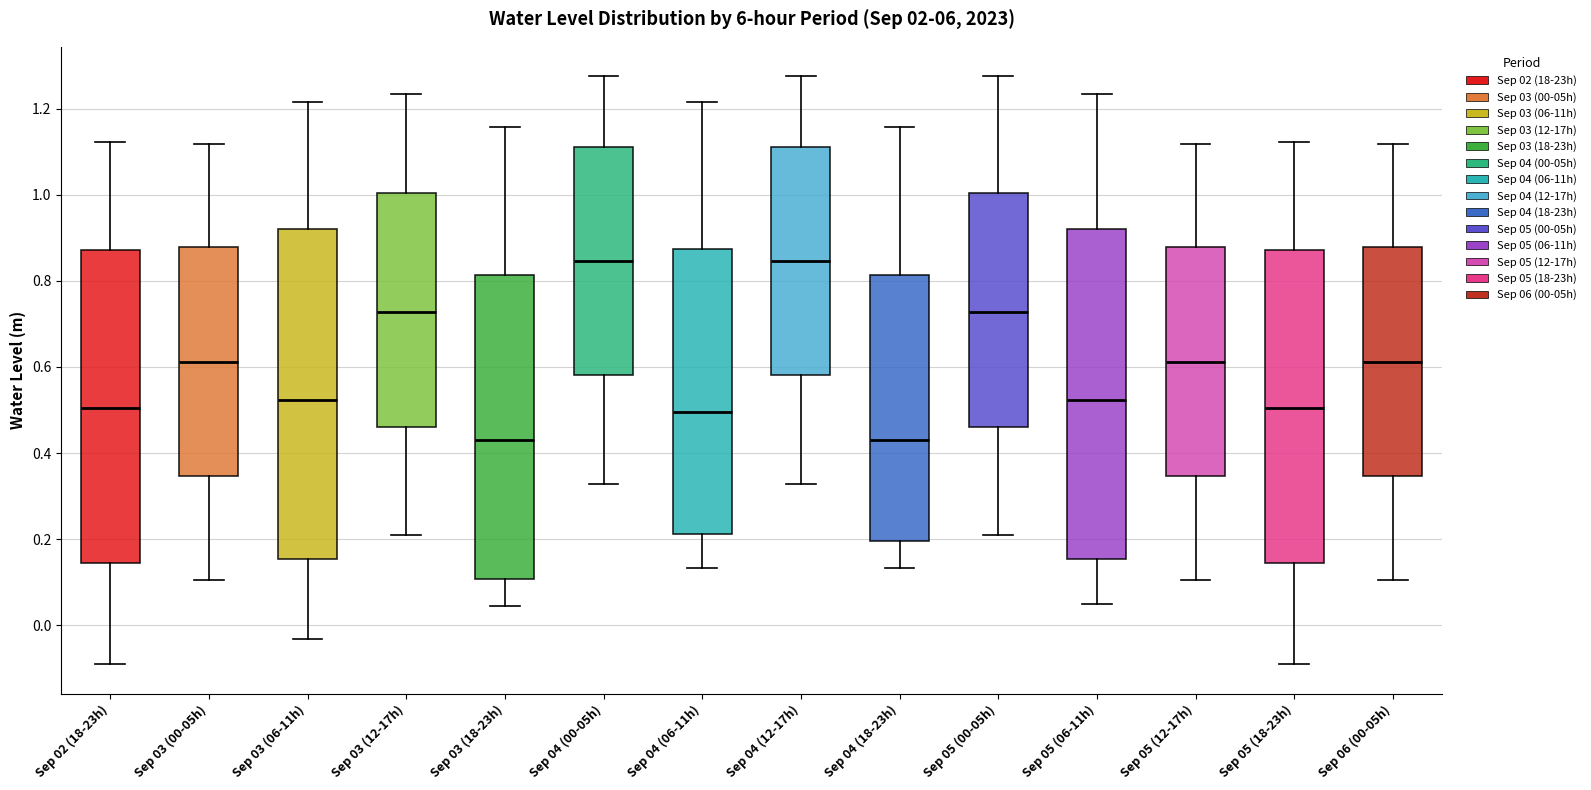

Reading left to right, read every box against the y-axis: the position of its median line, the range the box covers, and the ends of its whiskers. The values are not printed on the chart, so give them approximately, as read against the axis.

Sep 02 (18-23h): median 0.50, box 0.14 to 0.88, whiskers -0.10 to 1.12
Sep 03 (00-05h): median 0.62, box 0.34 to 0.88, whiskers 0.10 to 1.12
Sep 03 (06-11h): median 0.52, box 0.16 to 0.92, whiskers -0.04 to 1.22
Sep 03 (12-17h): median 0.72, box 0.46 to 1.00, whiskers 0.20 to 1.24
Sep 03 (18-23h): median 0.44, box 0.10 to 0.82, whiskers 0.04 to 1.16
Sep 04 (00-05h): median 0.84, box 0.58 to 1.12, whiskers 0.32 to 1.28
Sep 04 (06-11h): median 0.50, box 0.22 to 0.88, whiskers 0.14 to 1.22
Sep 04 (12-17h): median 0.84, box 0.58 to 1.12, whiskers 0.32 to 1.28
Sep 04 (18-23h): median 0.44, box 0.20 to 0.82, whiskers 0.14 to 1.16
Sep 05 (00-05h): median 0.72, box 0.46 to 1.00, whiskers 0.20 to 1.28
Sep 05 (06-11h): median 0.52, box 0.16 to 0.92, whiskers 0.04 to 1.24
Sep 05 (12-17h): median 0.62, box 0.34 to 0.88, whiskers 0.10 to 1.12
Sep 05 (18-23h): median 0.50, box 0.14 to 0.88, whiskers -0.10 to 1.12
Sep 06 (00-05h): median 0.62, box 0.34 to 0.88, whiskers 0.10 to 1.12